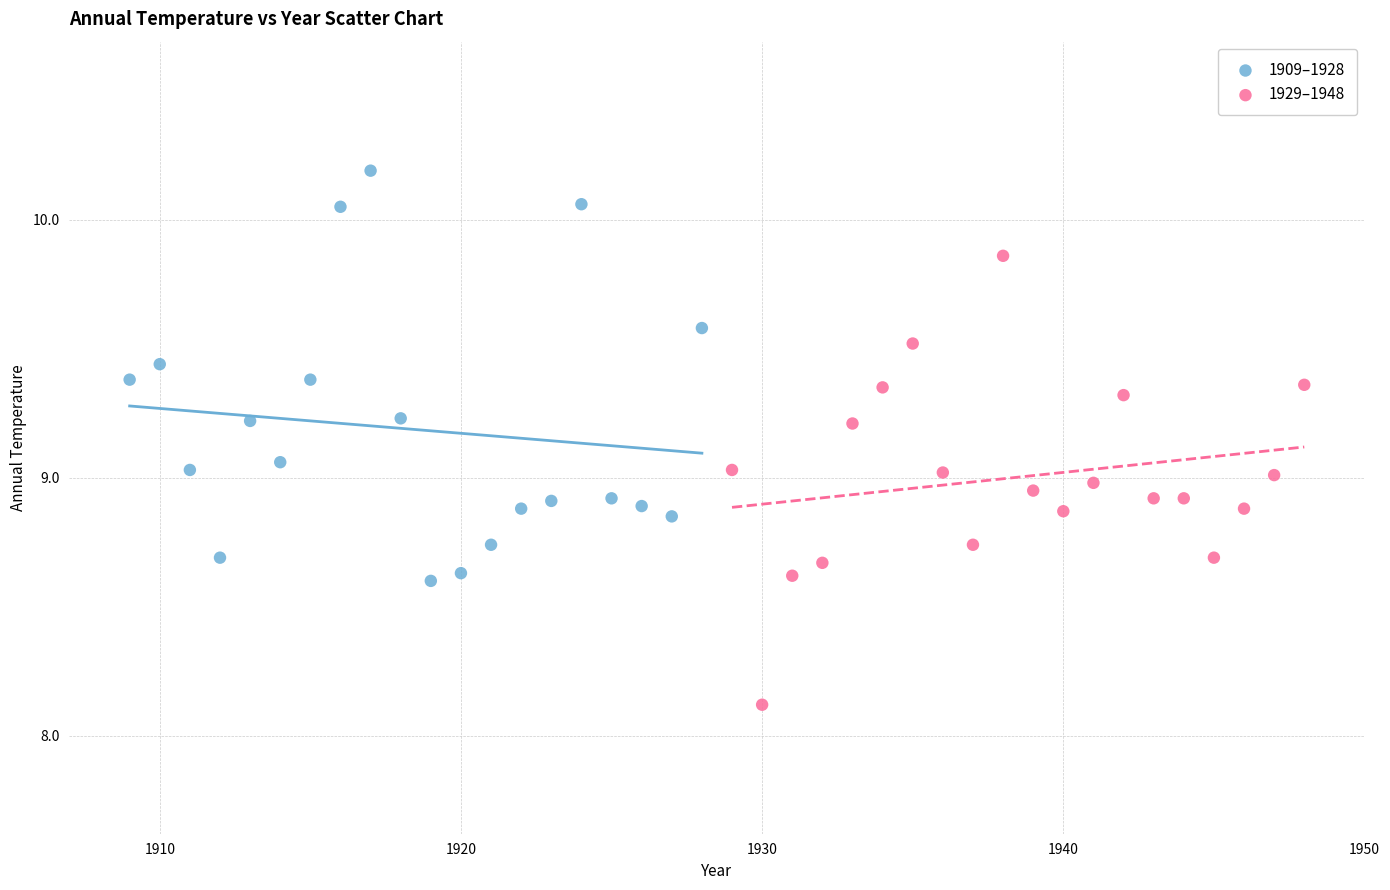

Which series reaches the minimum Y coordinate?

1929–1948